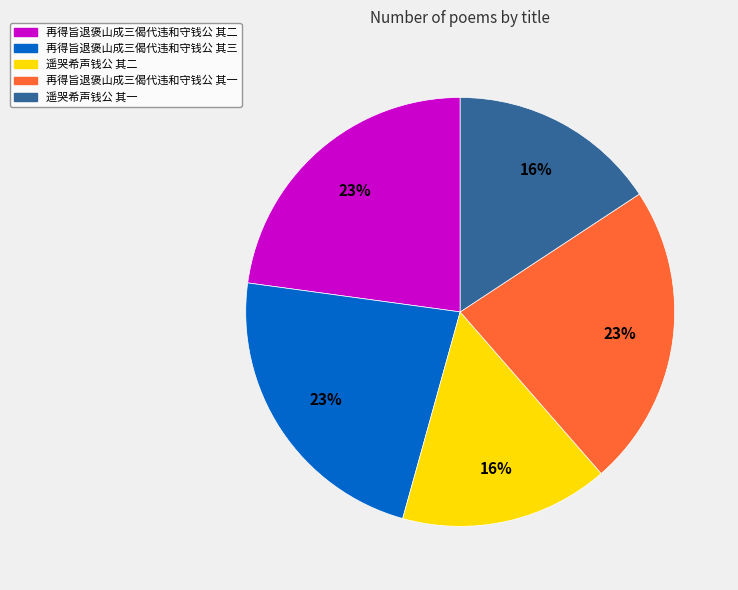

To the nearest percent, what is the average slice percentage?

20%